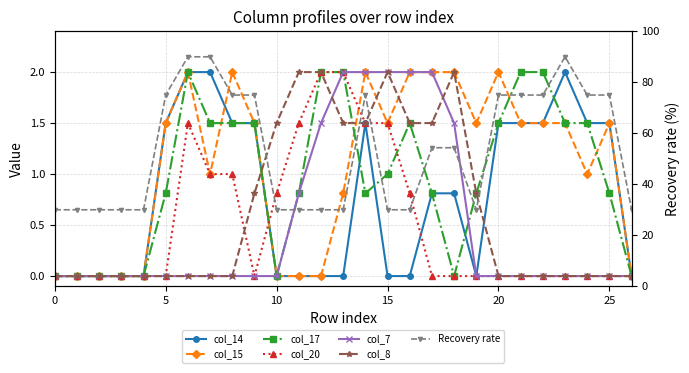

What is the difference between the maximum and minimum values in the col_20 series?

2.0